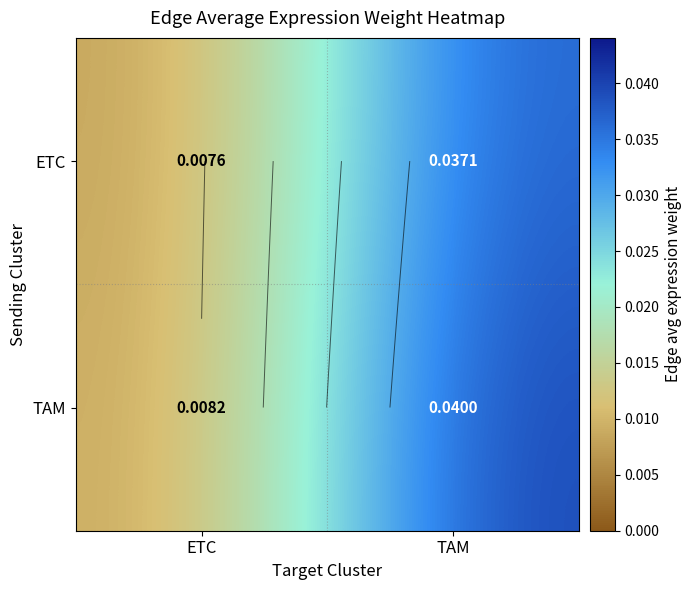

At which category is the sum across all series the highest?

TAM